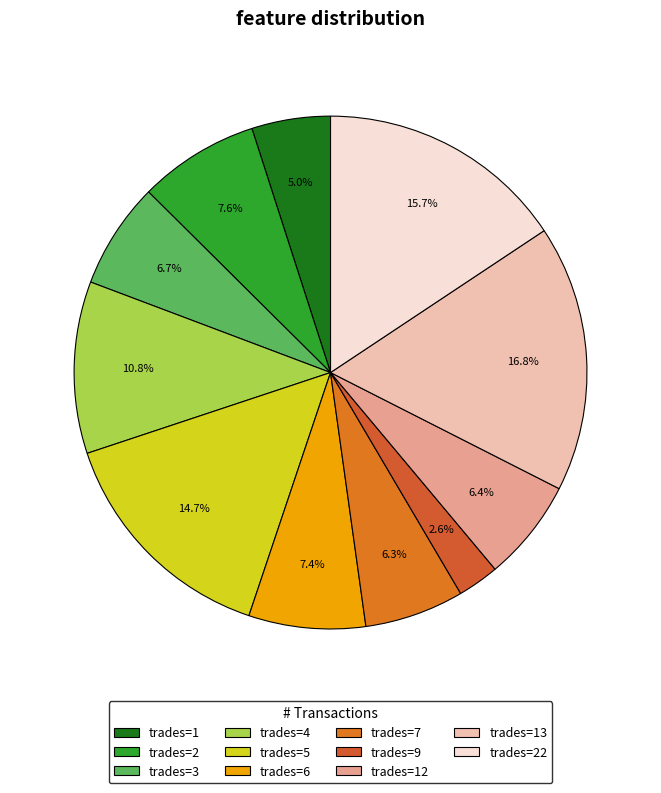

Which category has the smallest portion of the pie?

trades=9